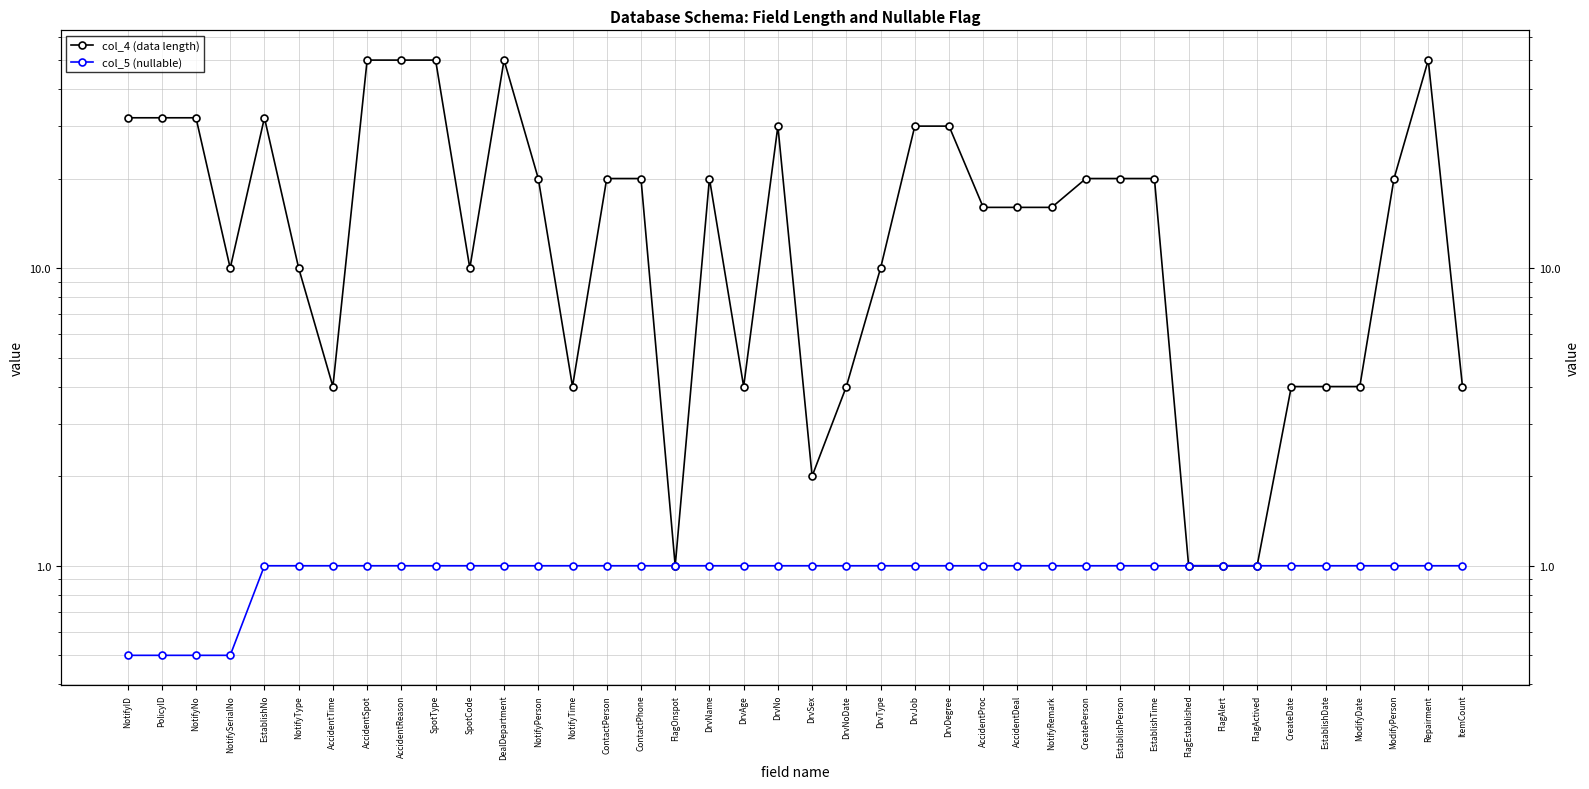

What is the difference between the highest and lowest values at ContactPerson?

19.0